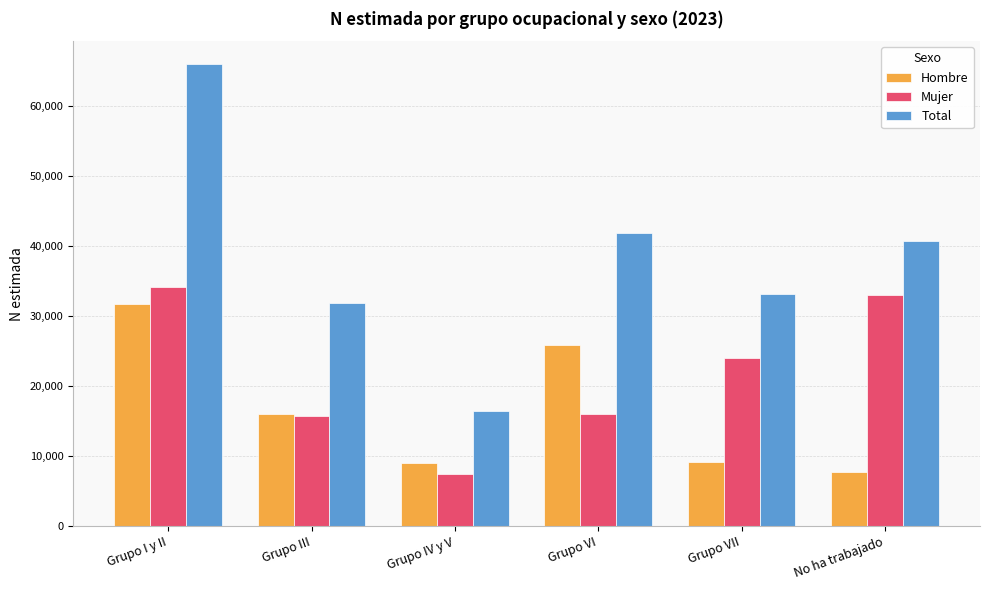

At which category does the chart reach its peak across all series?

Grupo I y II